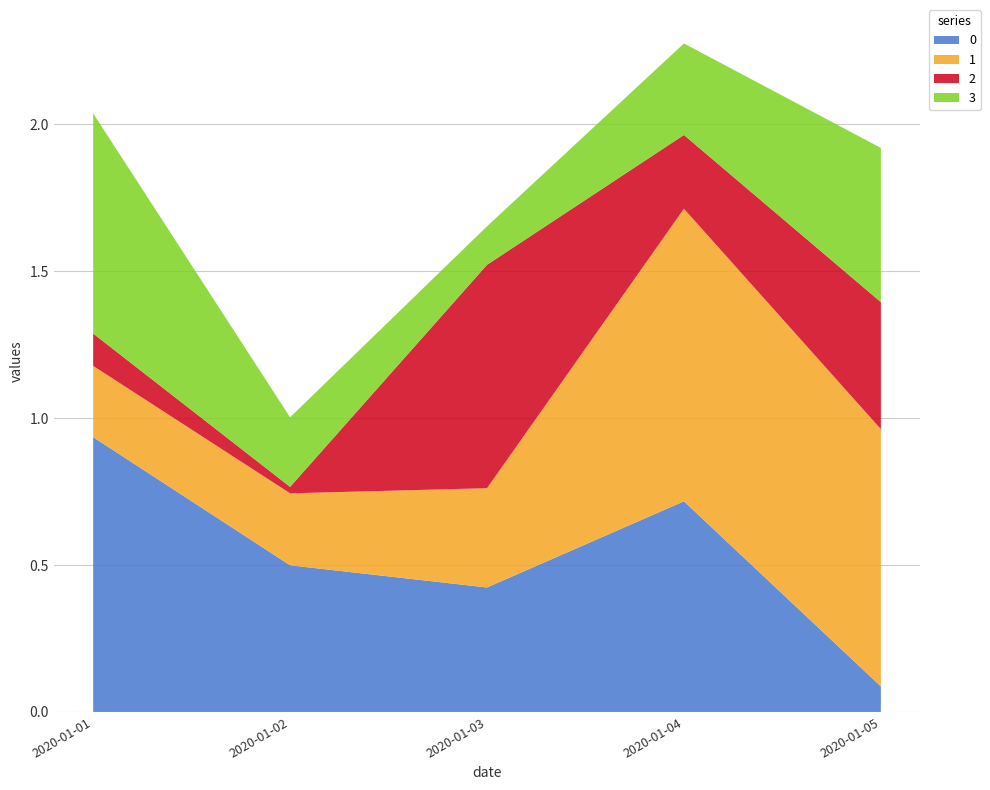

Reading left to right, what are all the values shown in this chart?

0: 2020-01-01=0.9	2020-01-02=0.5	2020-01-03=0.4	2020-01-04=0.7	2020-01-05=0.1
1: 2020-01-01=0.2	2020-01-02=0.2	2020-01-03=0.3	2020-01-04=1.0	2020-01-05=0.9
2: 2020-01-01=0.1	2020-01-02=0.0	2020-01-03=0.8	2020-01-04=0.3	2020-01-05=0.4
3: 2020-01-01=0.7	2020-01-02=0.2	2020-01-03=0.1	2020-01-04=0.3	2020-01-05=0.5